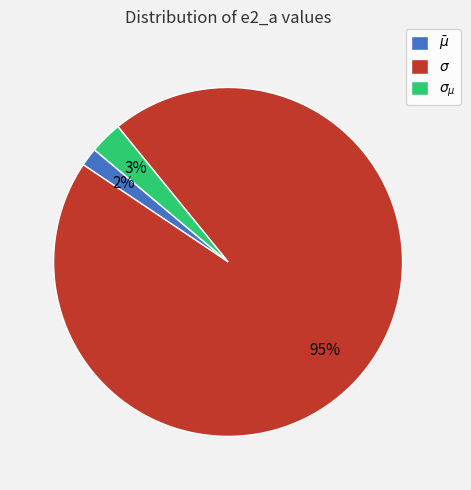

The $\bar\mu$ slice represents 8% of the pie. True or false?

False